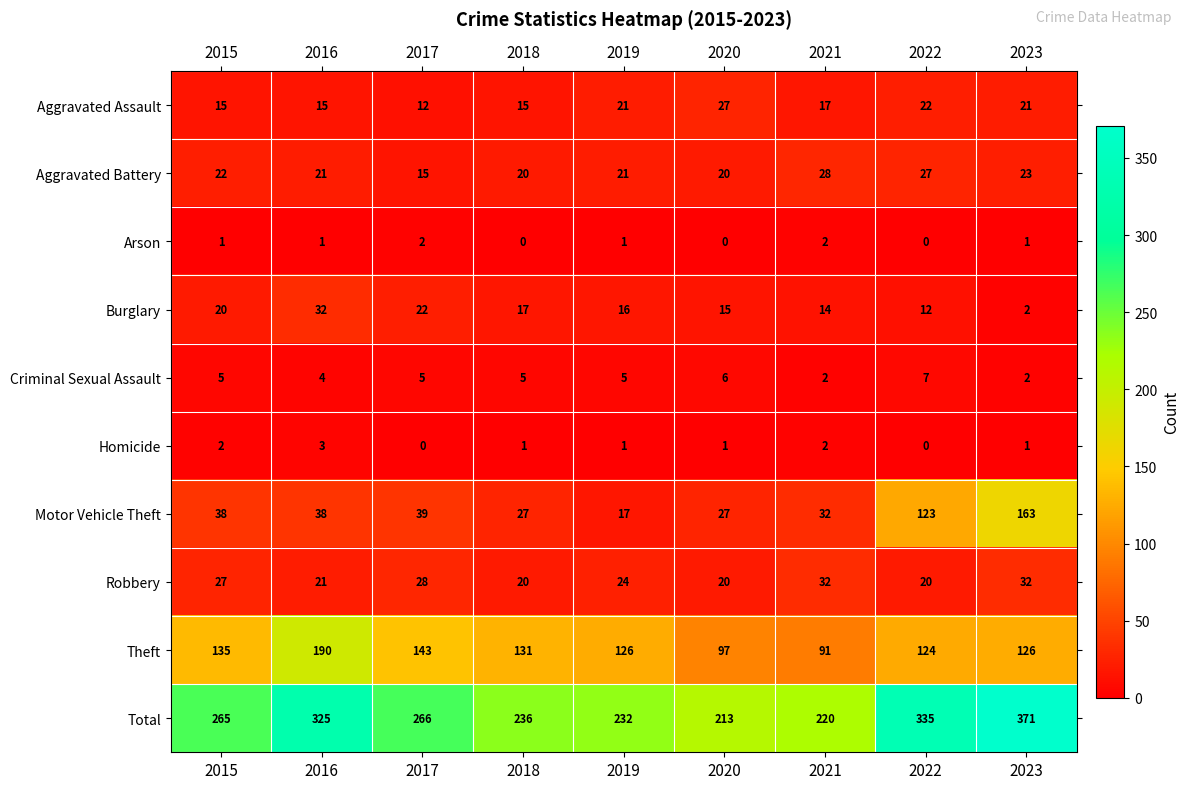

Between 2015 and 2018, which series saw the biggest shift?

Total